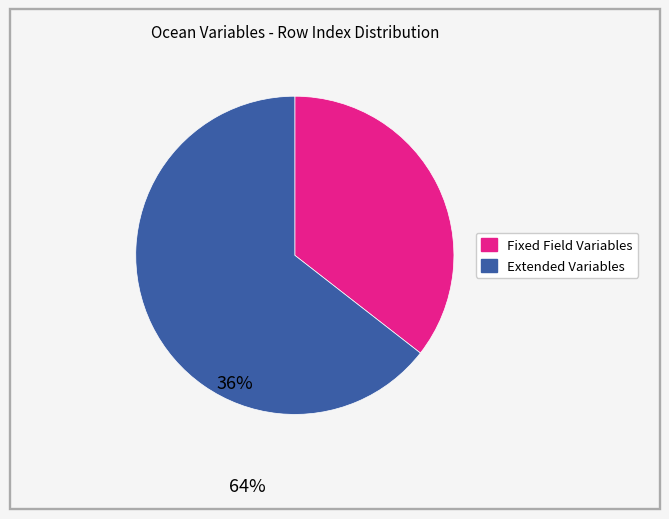

How many slices are in this pie chart?

2